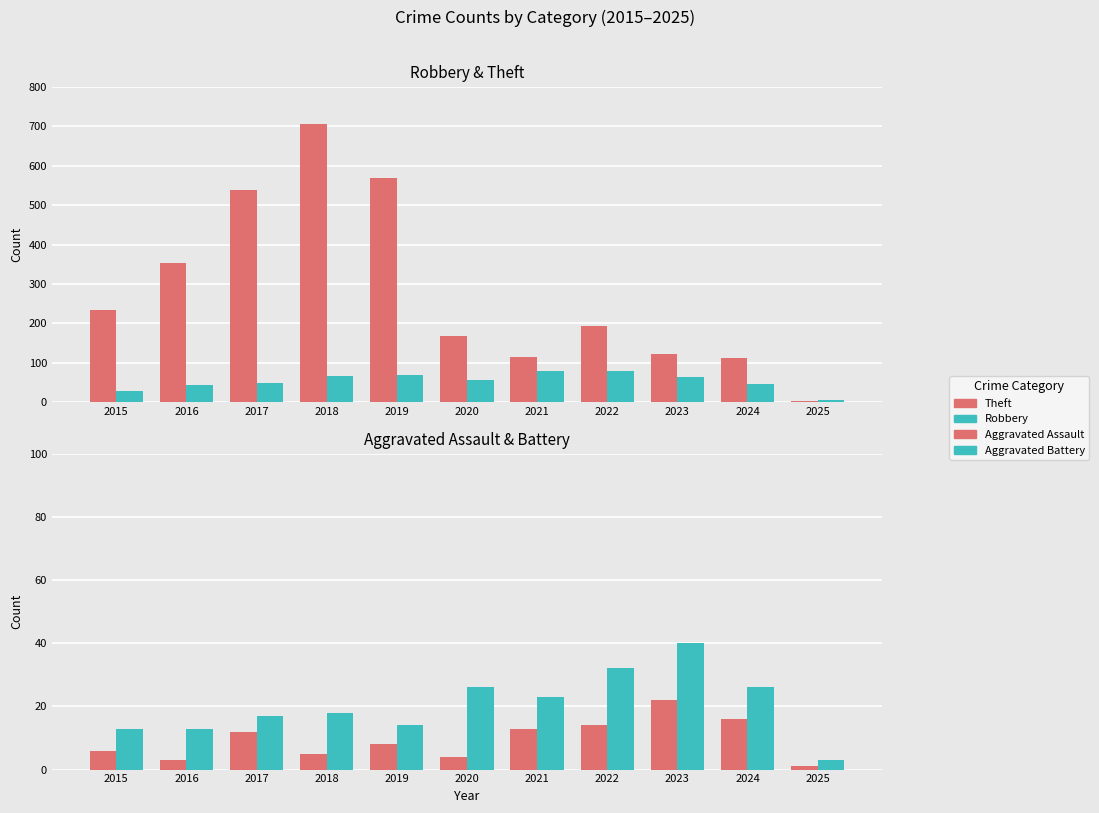

At how many categories does at least one series exceed 659?

1